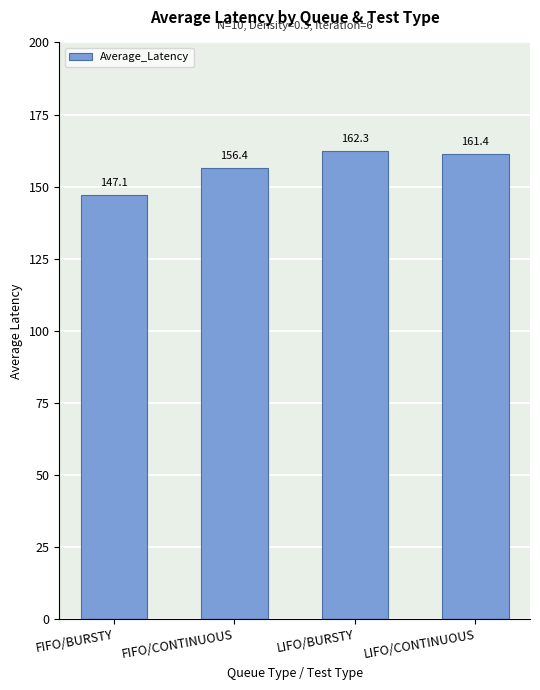

What is the difference between the values at FIFO/BURSTY and LIFO/CONTINUOUS?

14.3